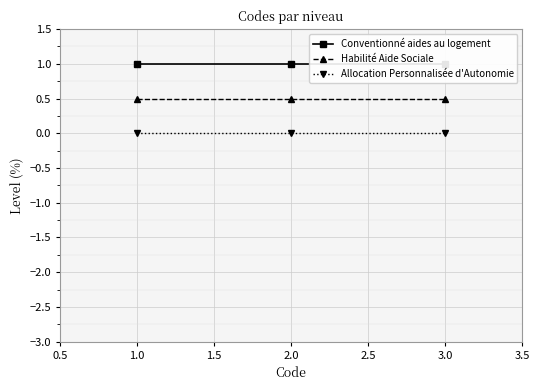

Is this an area chart (filled region under the line)?

No